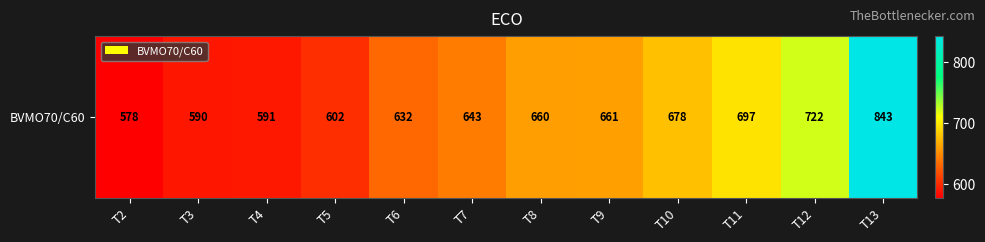

True or false: the data shows 173 at T3.

False